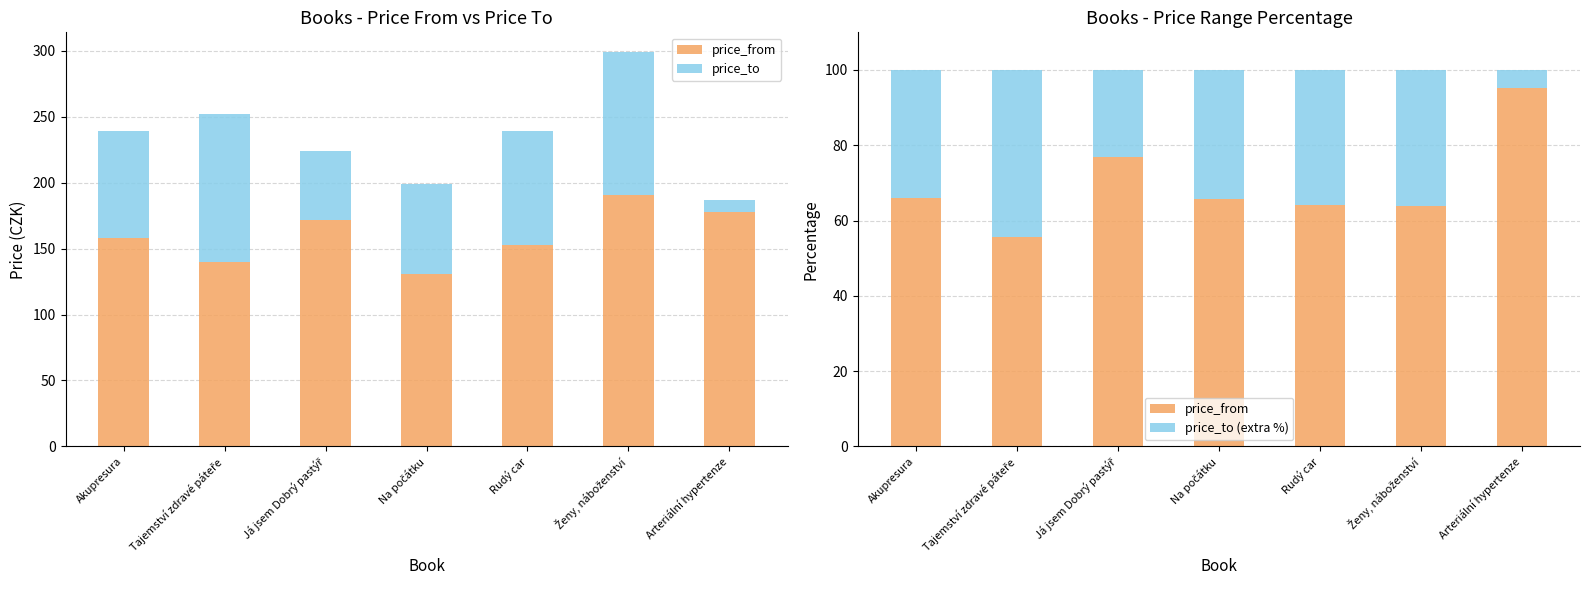

Rank the categories by price_from value from highest to lowest.

Arteriální hypertenze, Já jsem Dobrý pastýř, Akupresura, Na počátku, Rudý car, Ženy, náboženství, Tajemství zdravé páteře